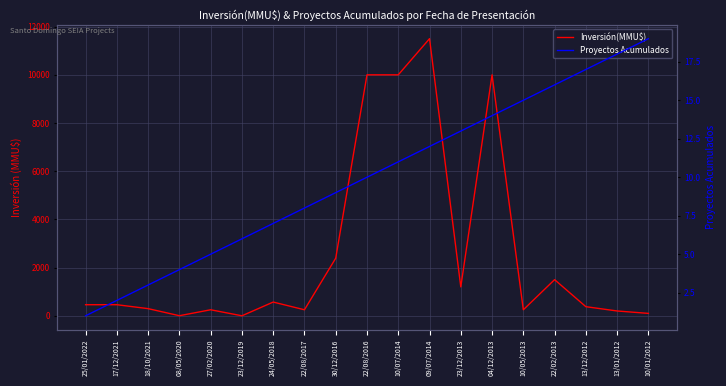

How many values in the Proyectos Acumulados series are below 10?

9